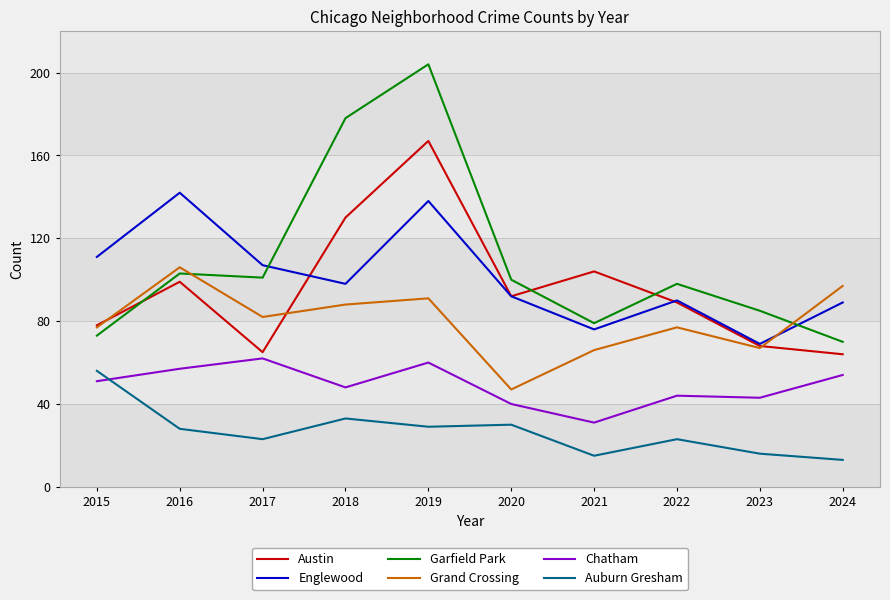

Count the number of data series in this chart.

6